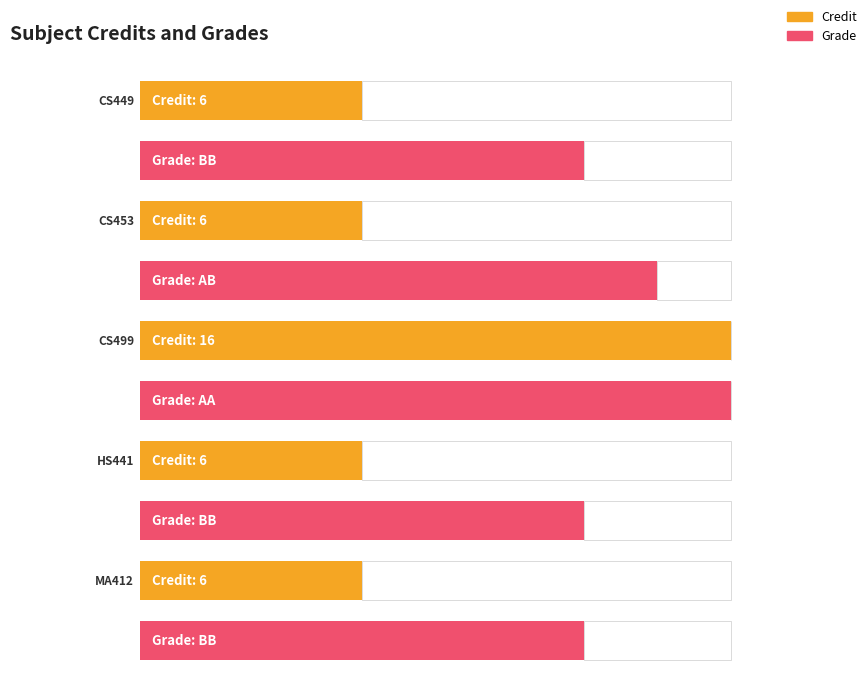

Read the value at MA412.

6